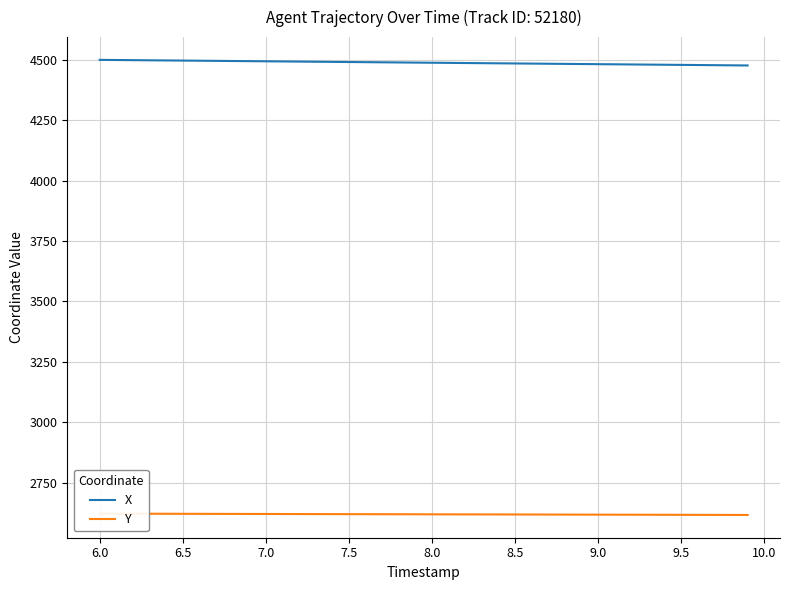

The value of X at 6.5 is 7991.0. True or false?

False